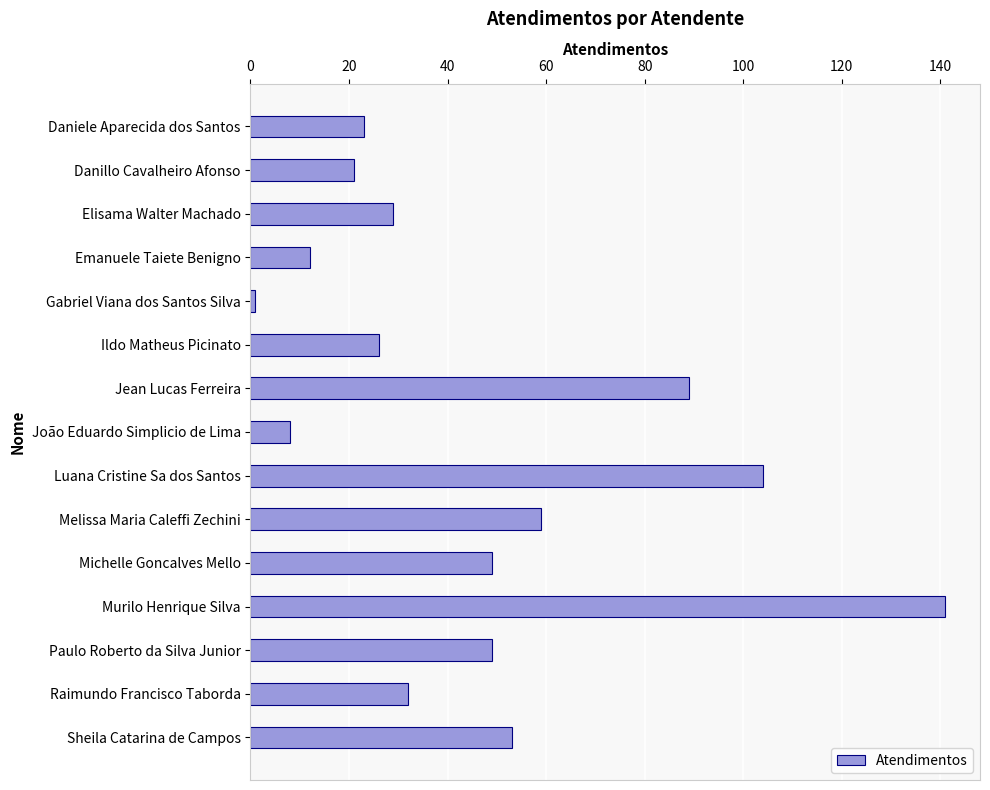

How many distinct data groups are displayed?

1